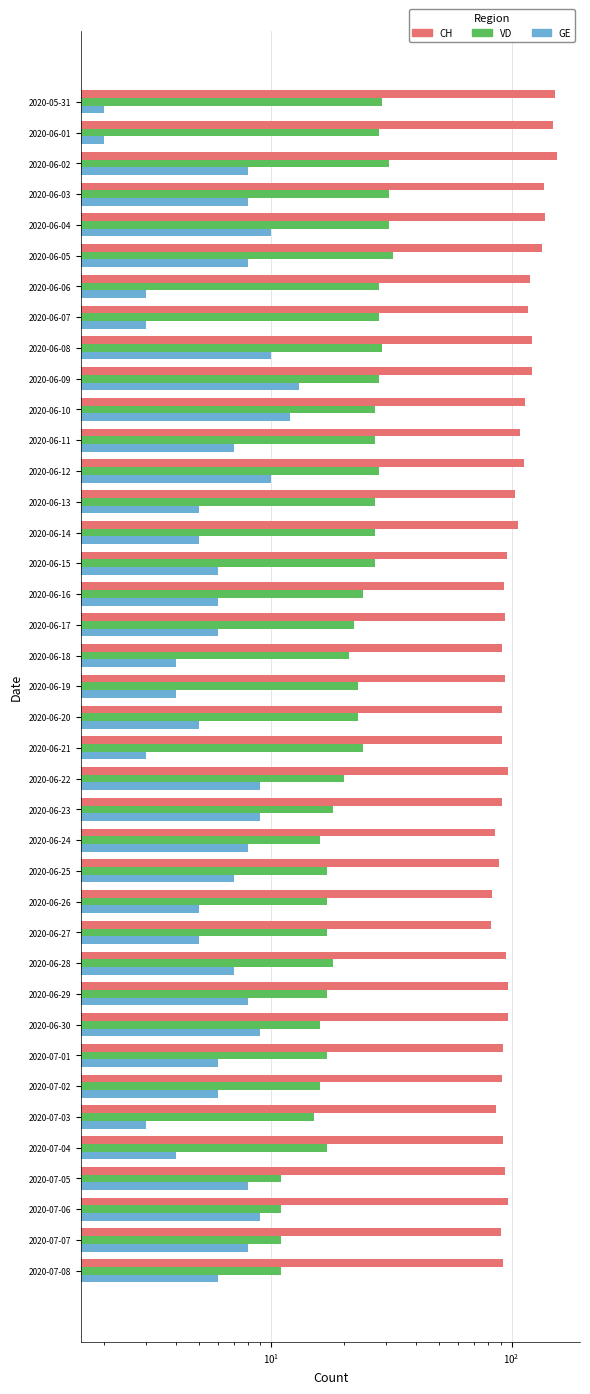

Read the VD value at 2020-06-27.

17